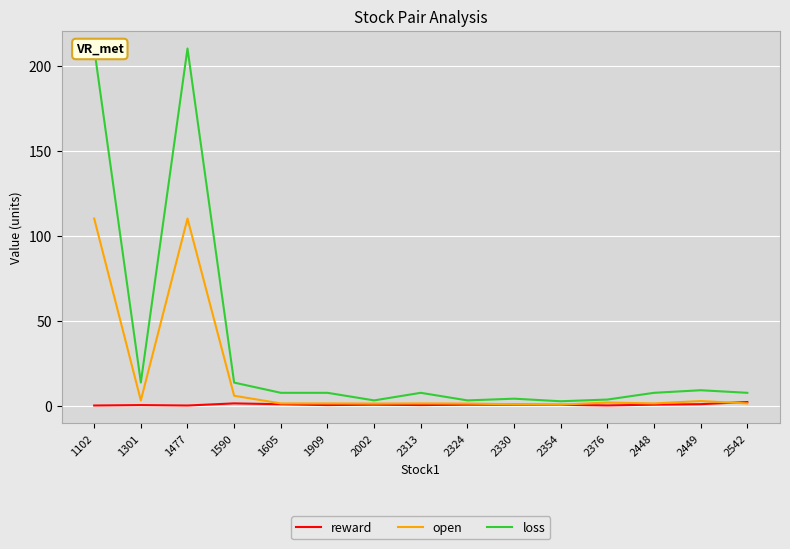

Count the number of data series in this chart.

3